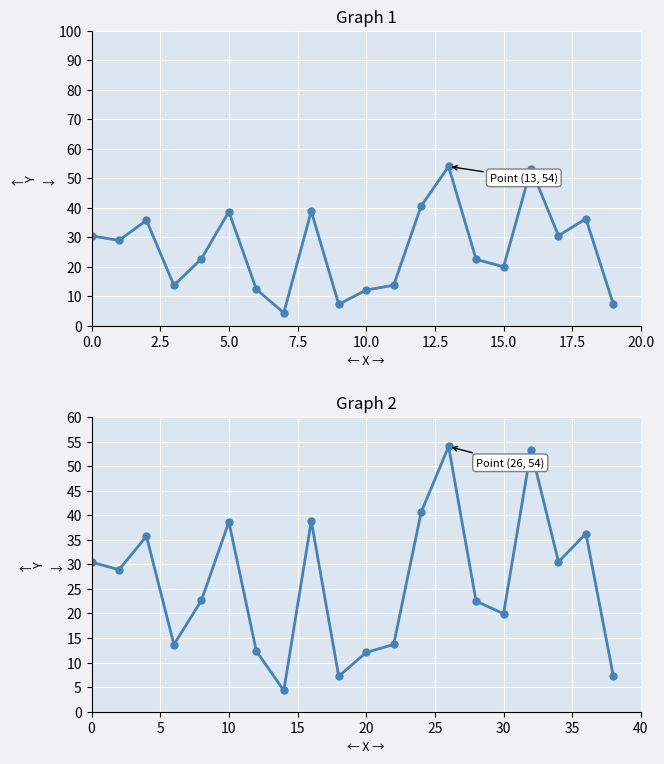

Reading left to right, list all the values displayed in this chart.

30.5	28.9	35.7	13.7	22.7	38.6	12.3	4.3	38.8	7.2	12.1	13.7	40.6	54.0	22.5	19.9	53.3	30.5	36.3	7.2